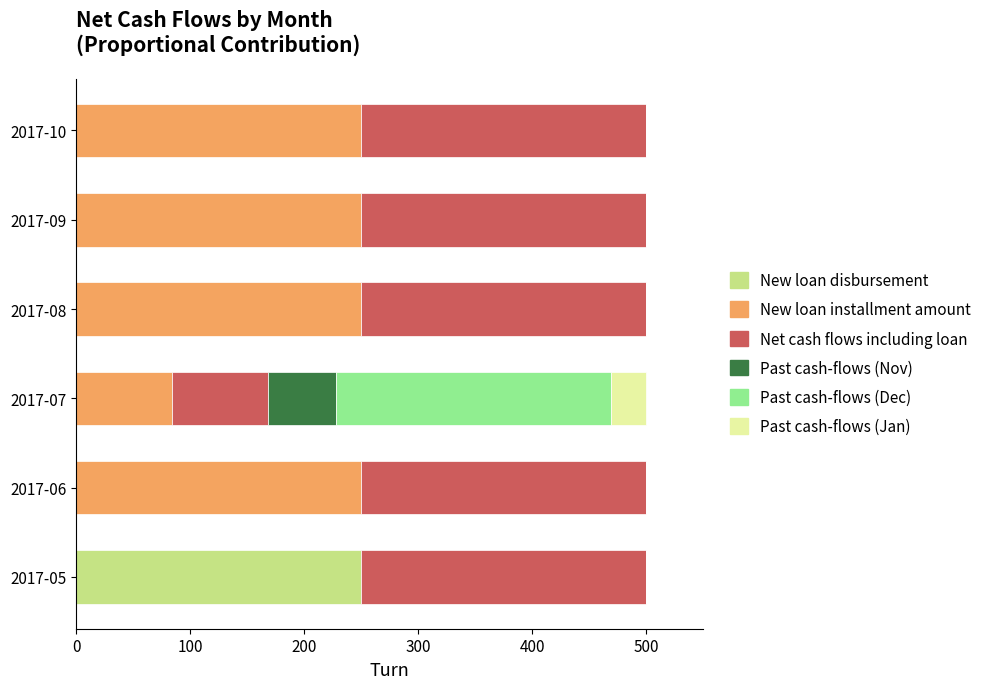

What is the total value across all series at 2017-06?

500.0